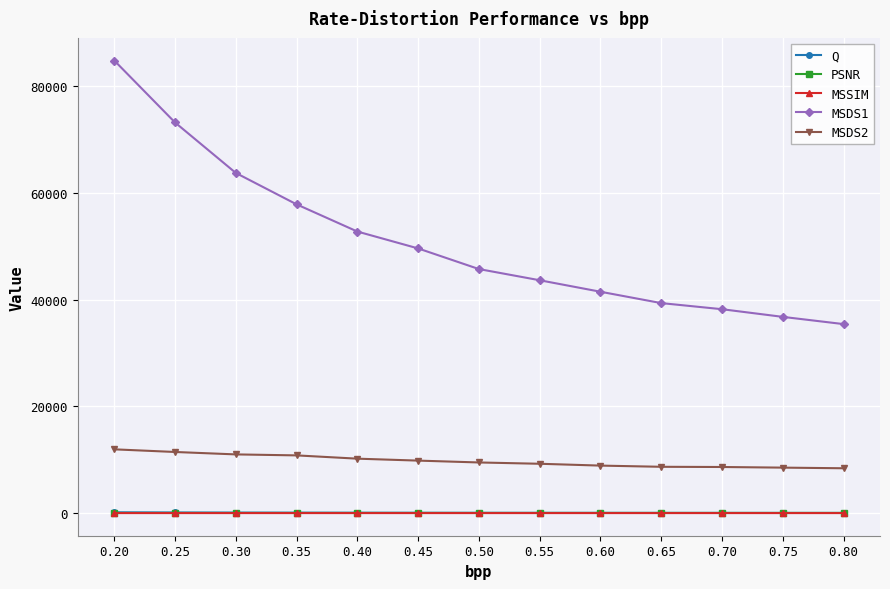

What is the value of the PSNR point at the 7th from the left?

31.6